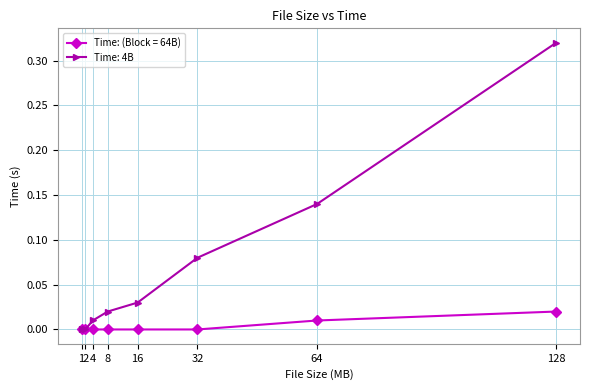

Which series changed the most between 1 and 16?

Time: 4B